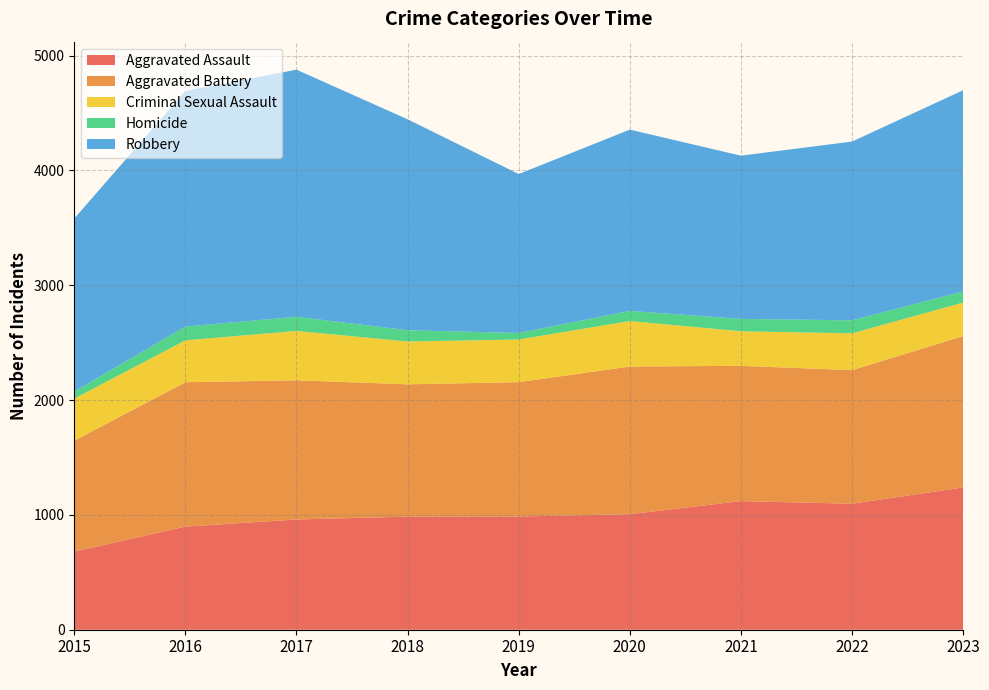

Reading left to right, extract all data points from this chart.

Aggravated Assault: 680	898	960	985	986	1006	1120	1097	1239
Aggravated Battery: 967	1257	1212	1152	1170	1286	1178	1163	1318
Criminal Sexual Assault: 366	365	430	373	371	396	301	321	292
Homicide: 61	120	123	98	57	88	108	113	97
Robbery: 1507	2052	2152	1837	1384	1579	1421	1557	1752